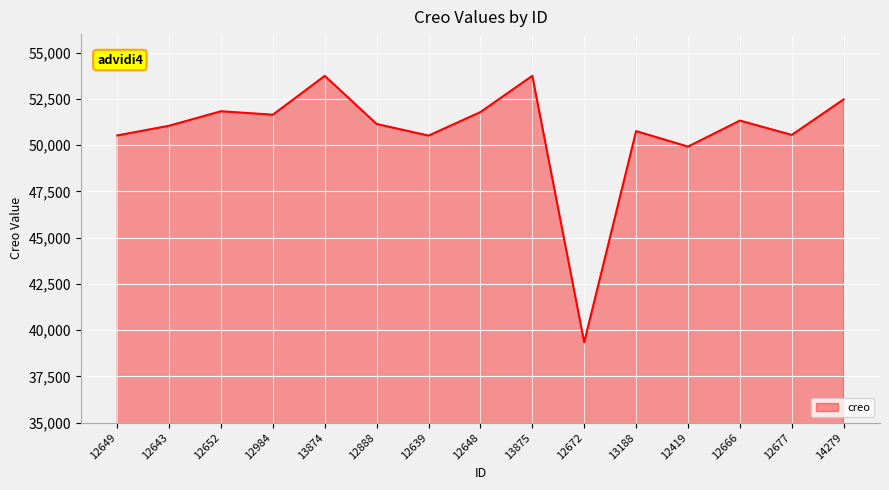

What is the change in value from 13874 to 12419?

-3825